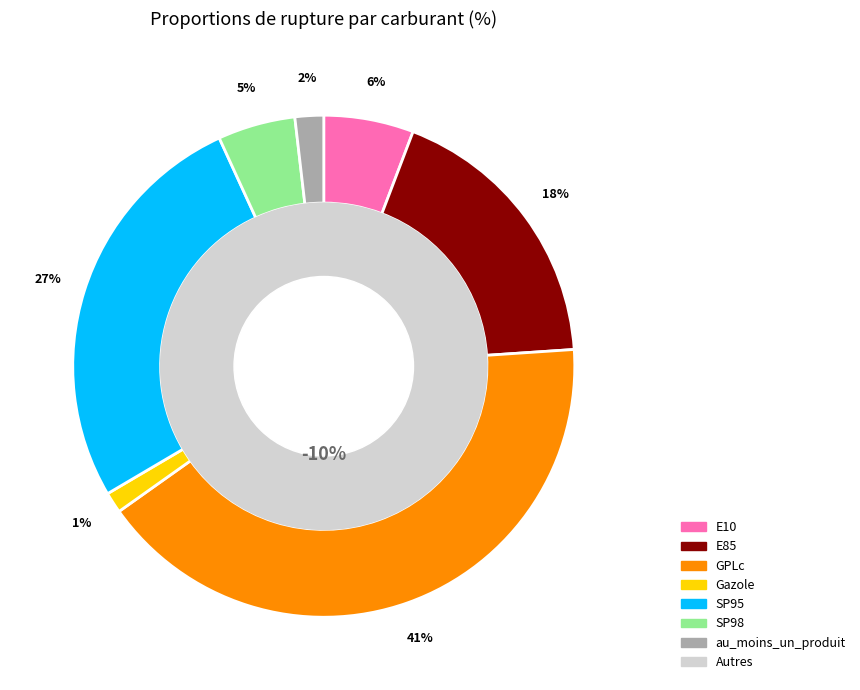

Rank the categories by value from highest to lowest.

GPLc, SP95, E85, E10, SP98, au_moins_un_produit, Gazole